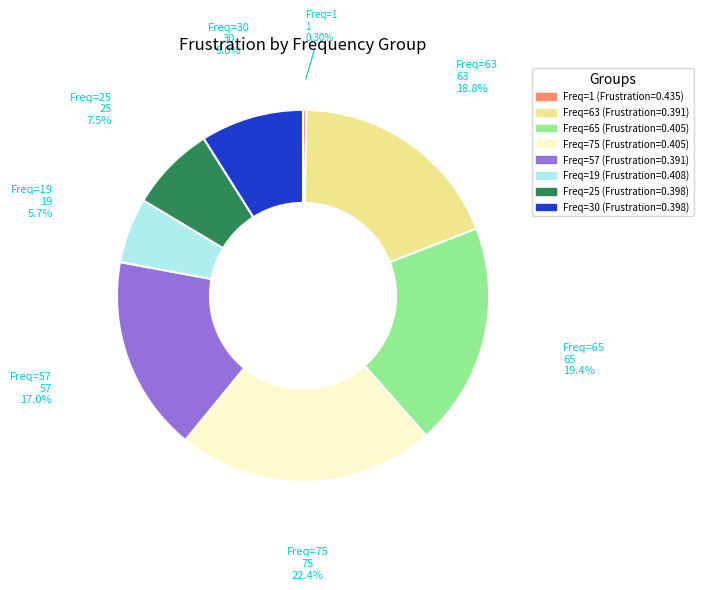

Is there a majority slice in this chart?

No